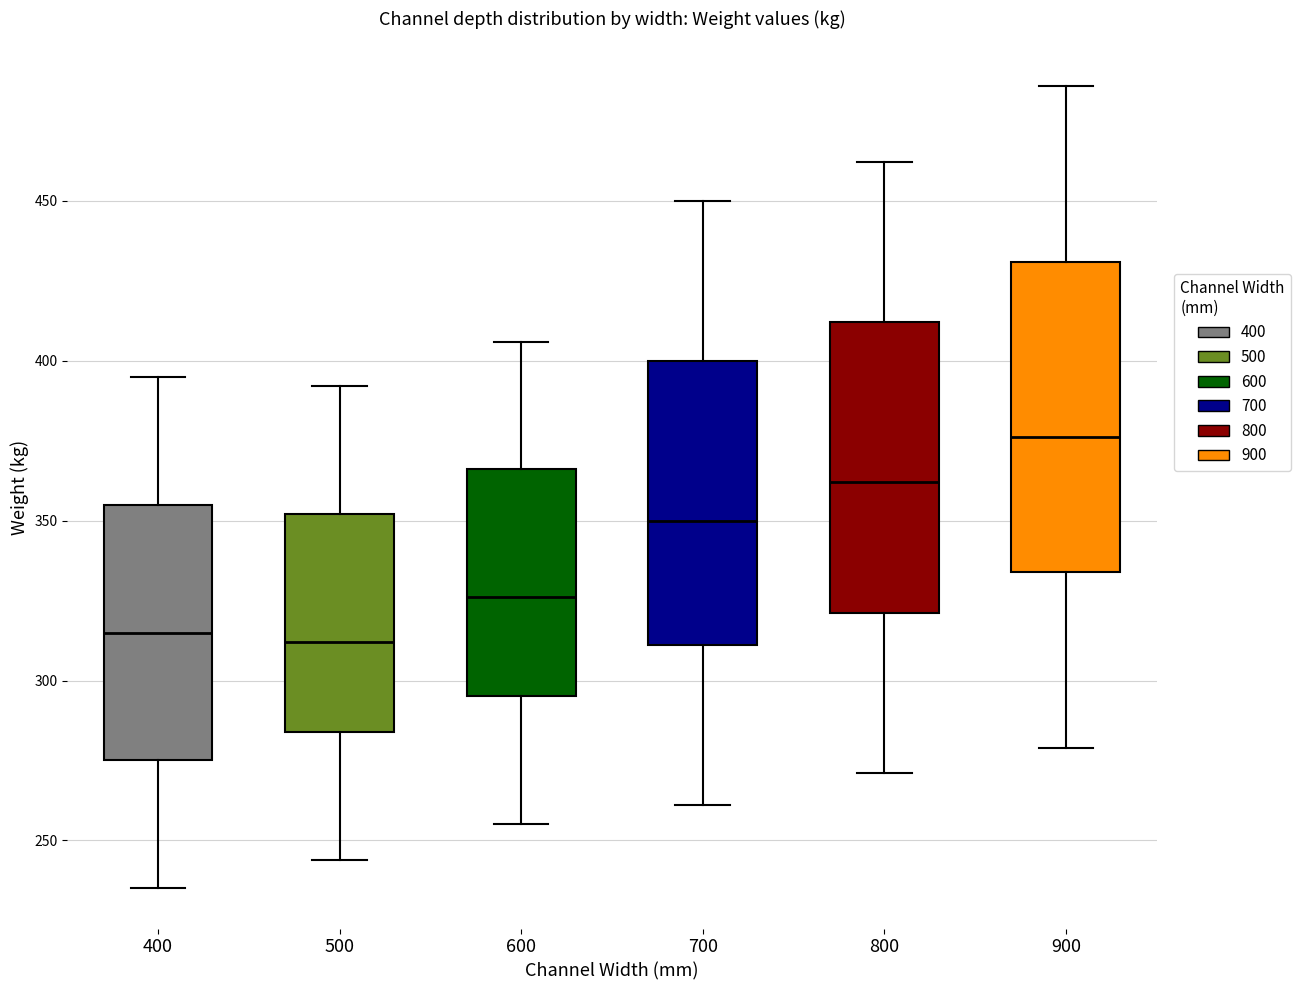

Which box is the tallest, from its lower edge to its upper edge?

900